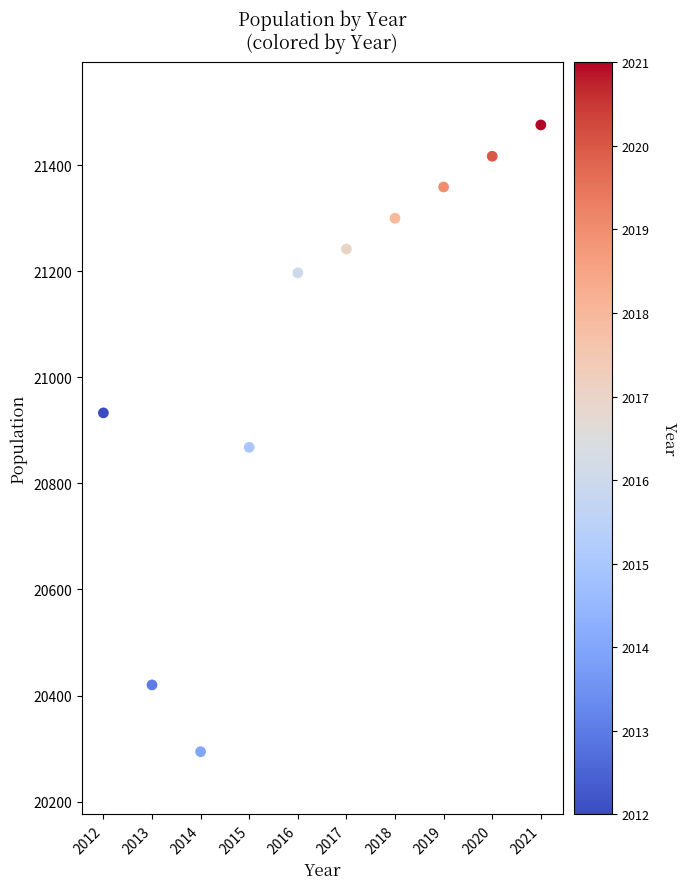

What is the range of Y values (max minus min)?

1182